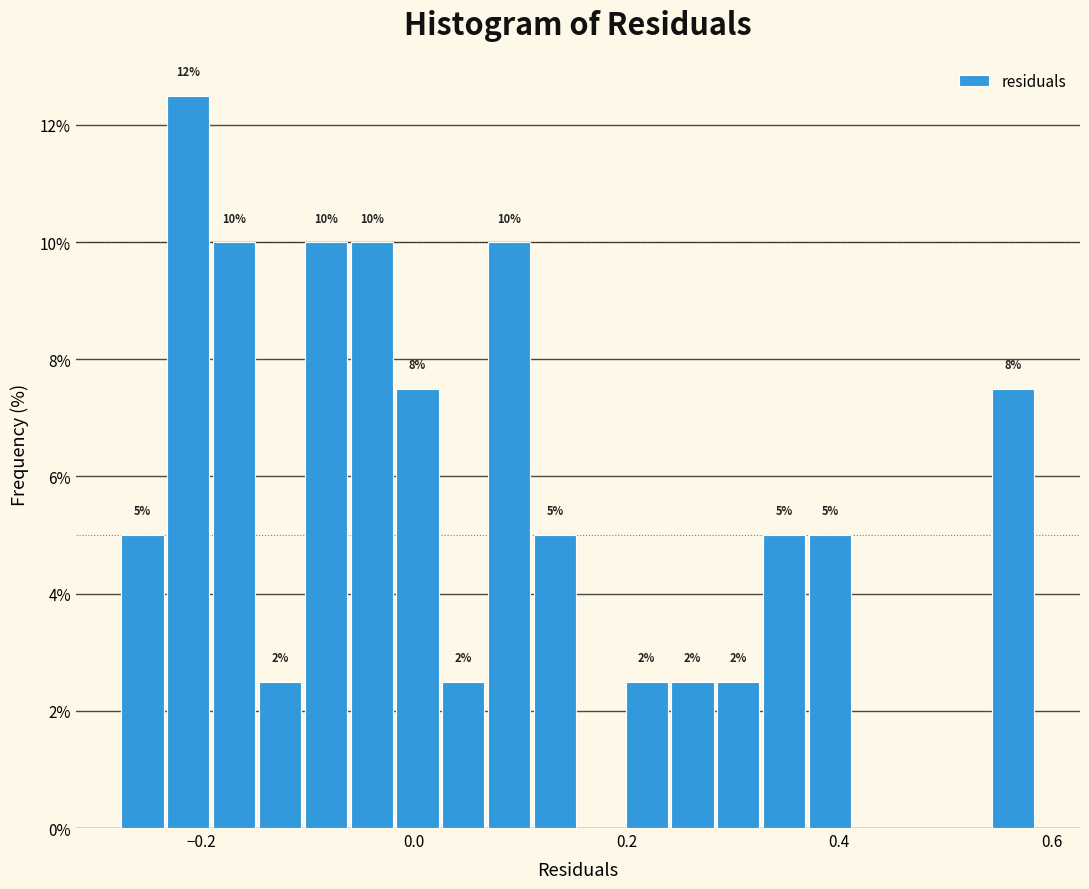

Around what value on the x-axis is the tallest bar? Give the approximate position of its centre, as read against the axis.

-0.22